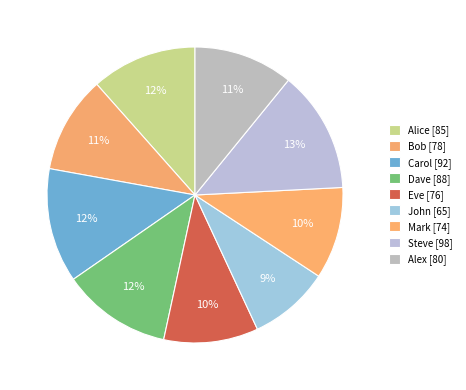

What is the largest slice in the pie chart?

Steve